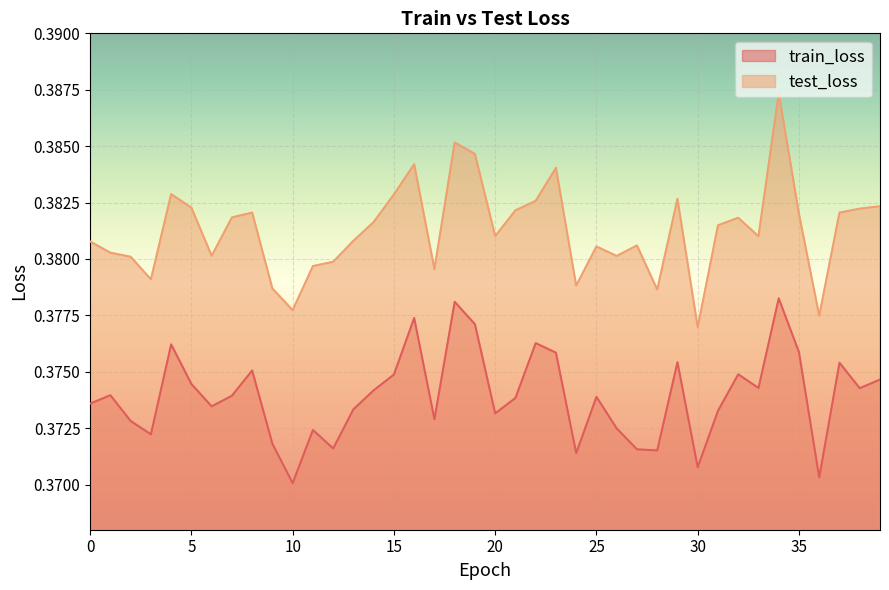

What is the total value across all series at 20?

0.8